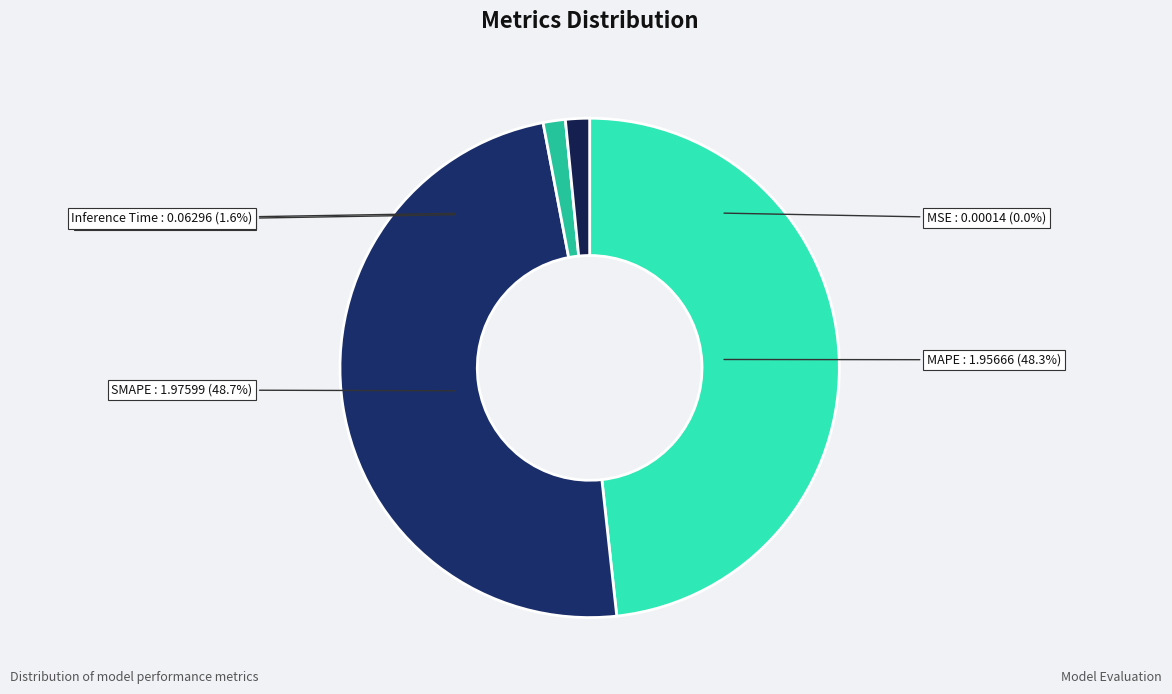

How many segments does this pie chart have?

5